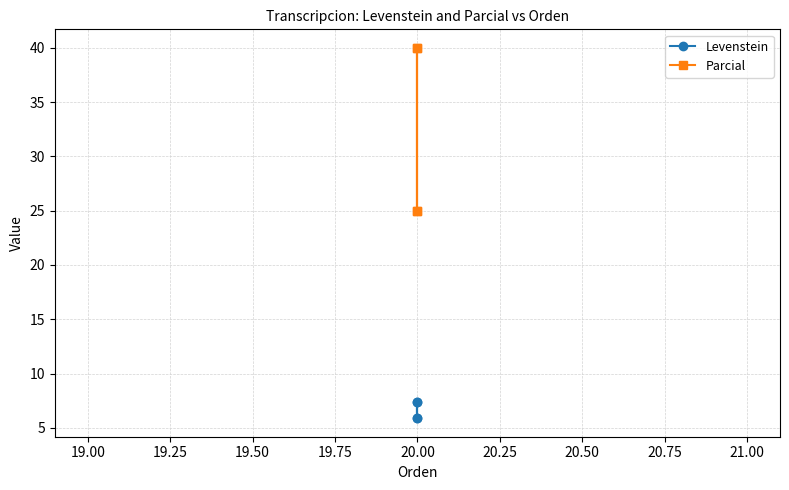

True or false: Levenstein has a value of 9.4 at 20.00.

False